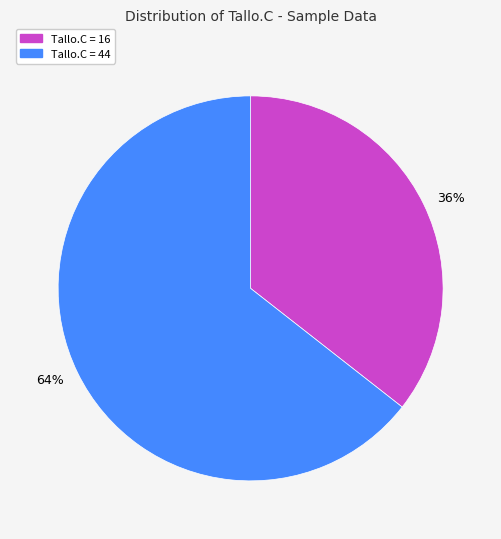

Combined, do Tallo.C = 16 and Tallo.C = 44 account for over 50%?

Yes